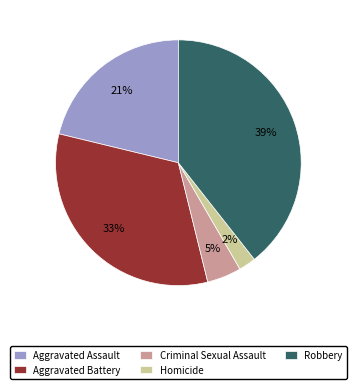

The Criminal Sexual Assault slice represents 14% of the pie. True or false?

False